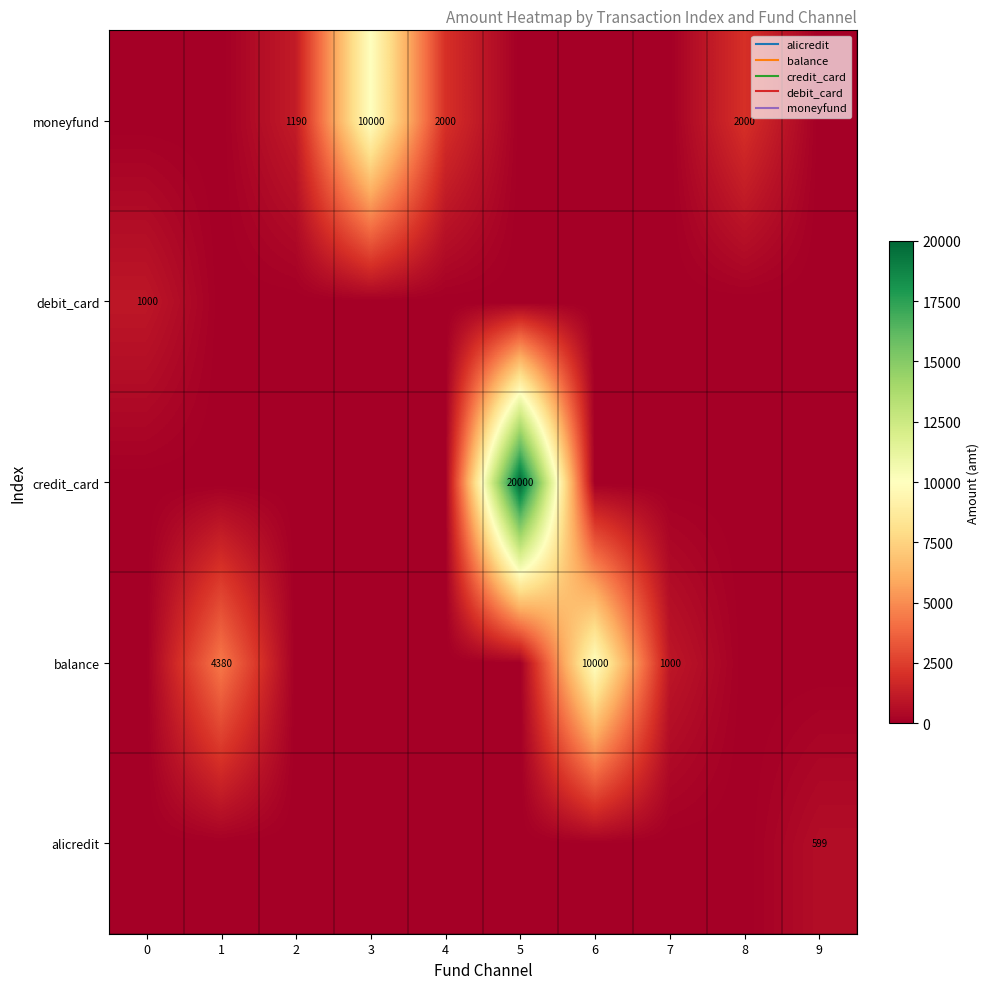

What is the average value of the balance series?

1538